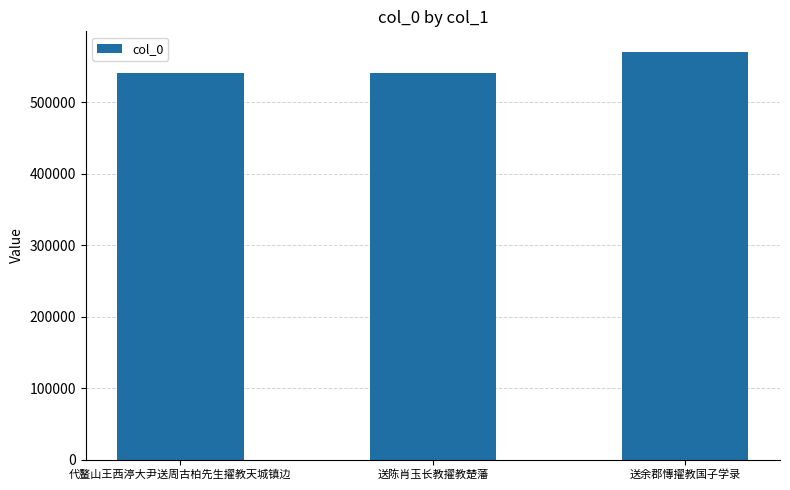

What is the value of the 1st bar from the left?

540689